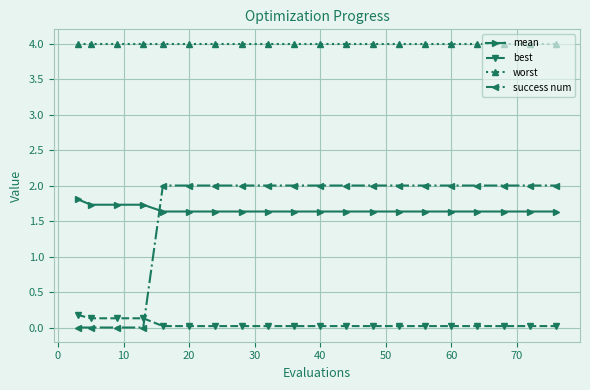

List the series in order of their peak value, highest first.

worst, success num, mean, best